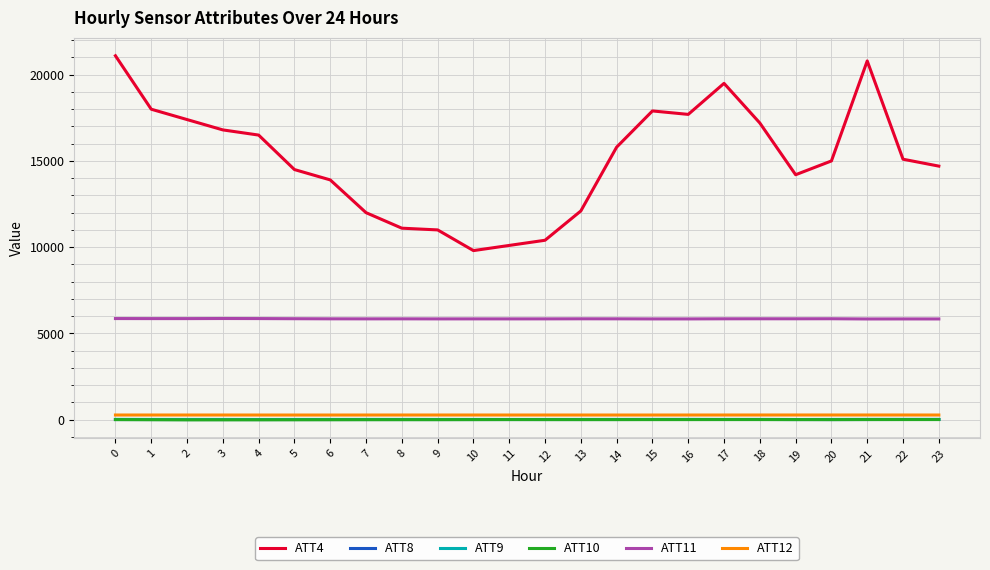

What is the value of the ATT11 point at the 14th from the left?

5844.5